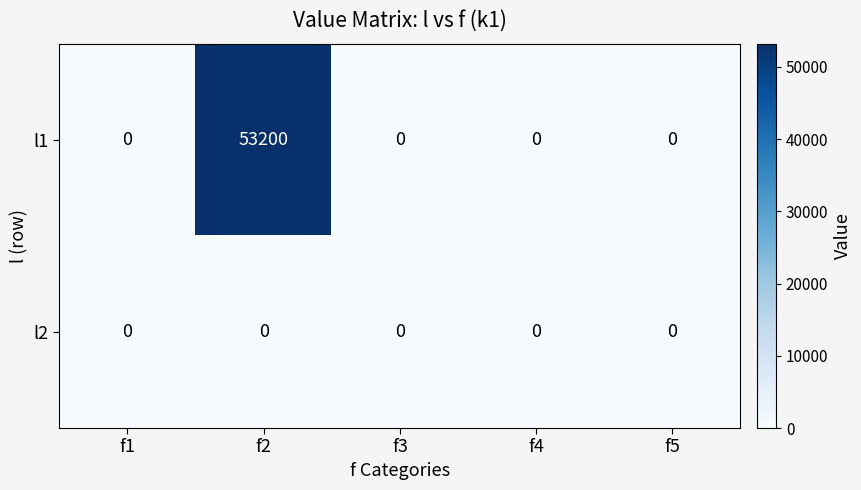

At which category is the sum across all series the highest?

f2